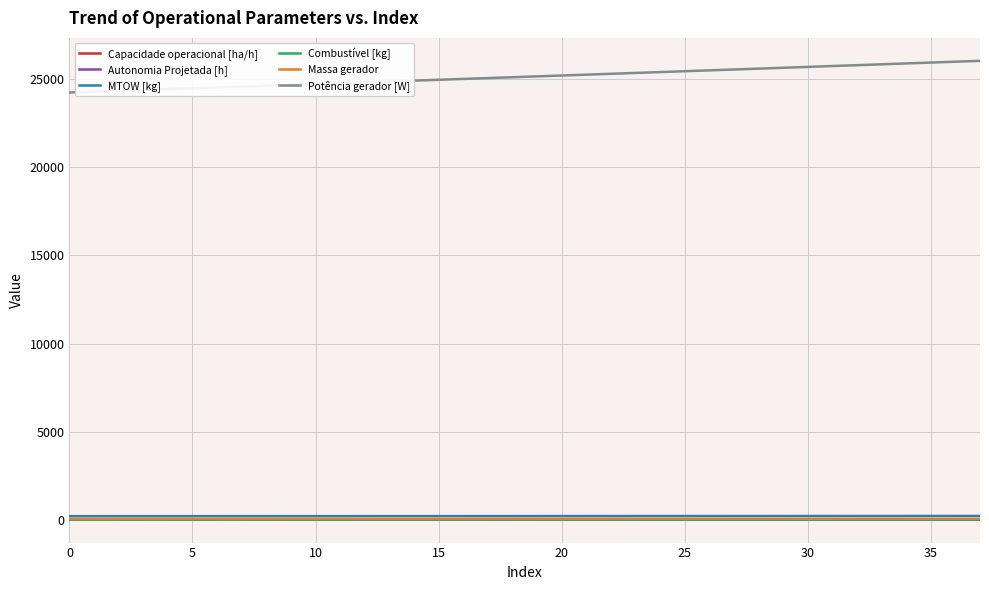

How many distinct data groups are displayed?

6